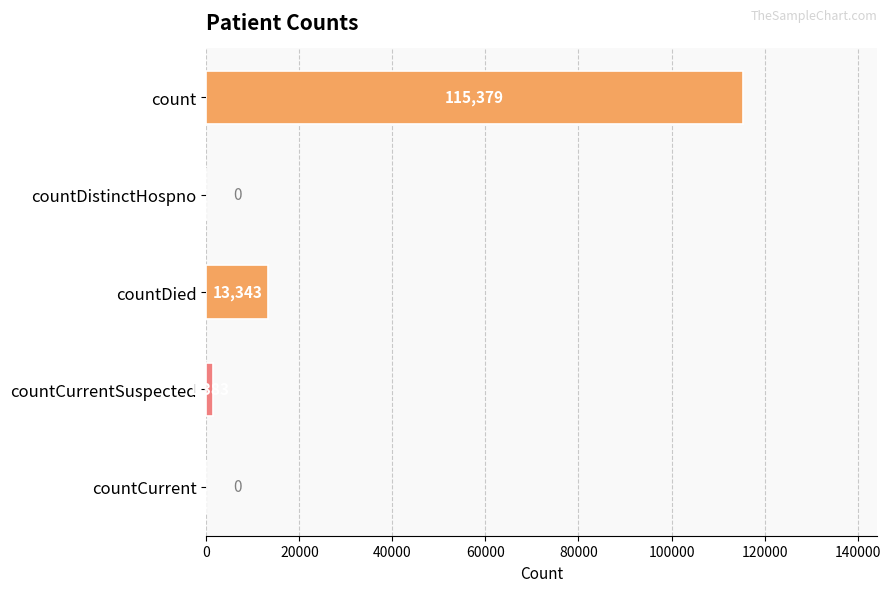

Are the bars grouped side by side (vs. stacked)?

No